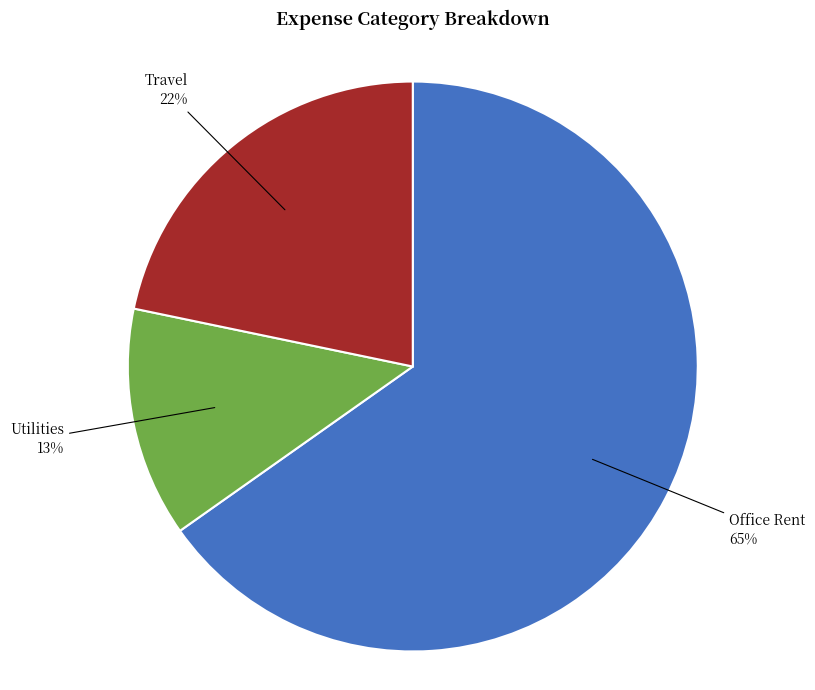

To the nearest percent, what is the difference between the largest and smallest slice percentages?

52%